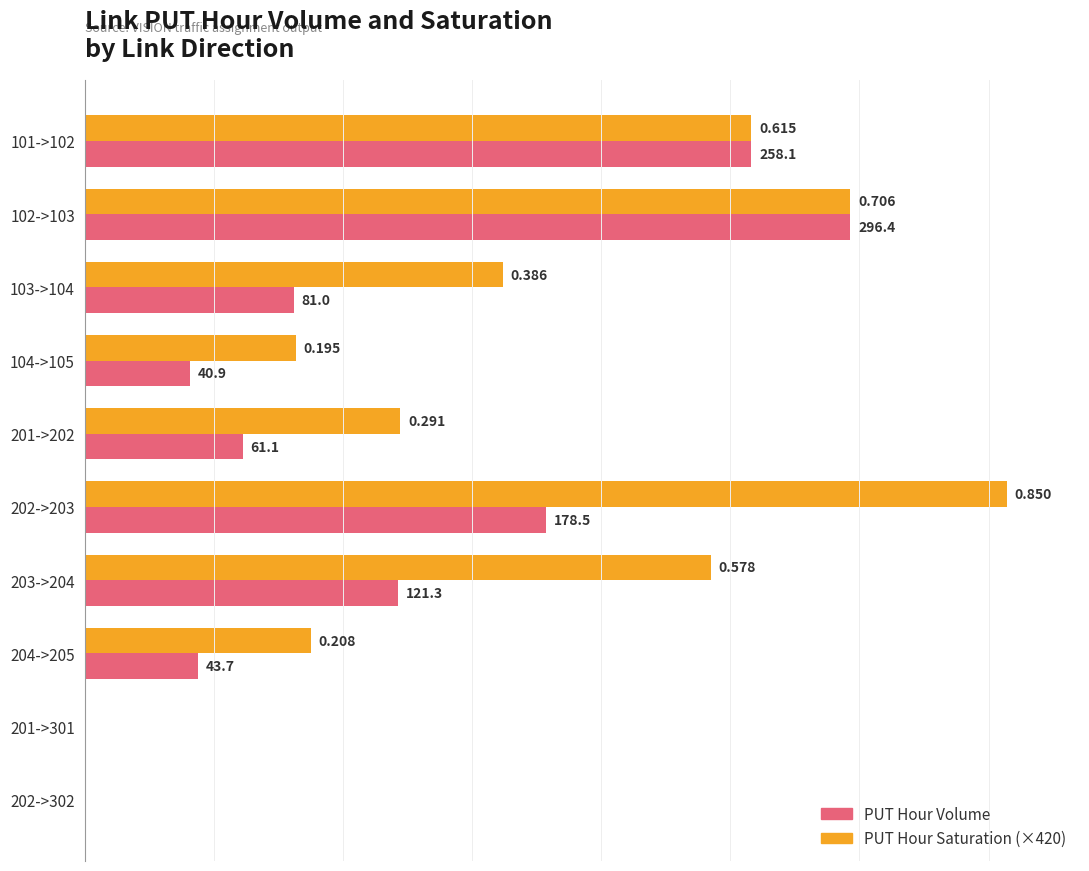

At which label does PUT Hour Saturation (×420) reach its peak?

202->203